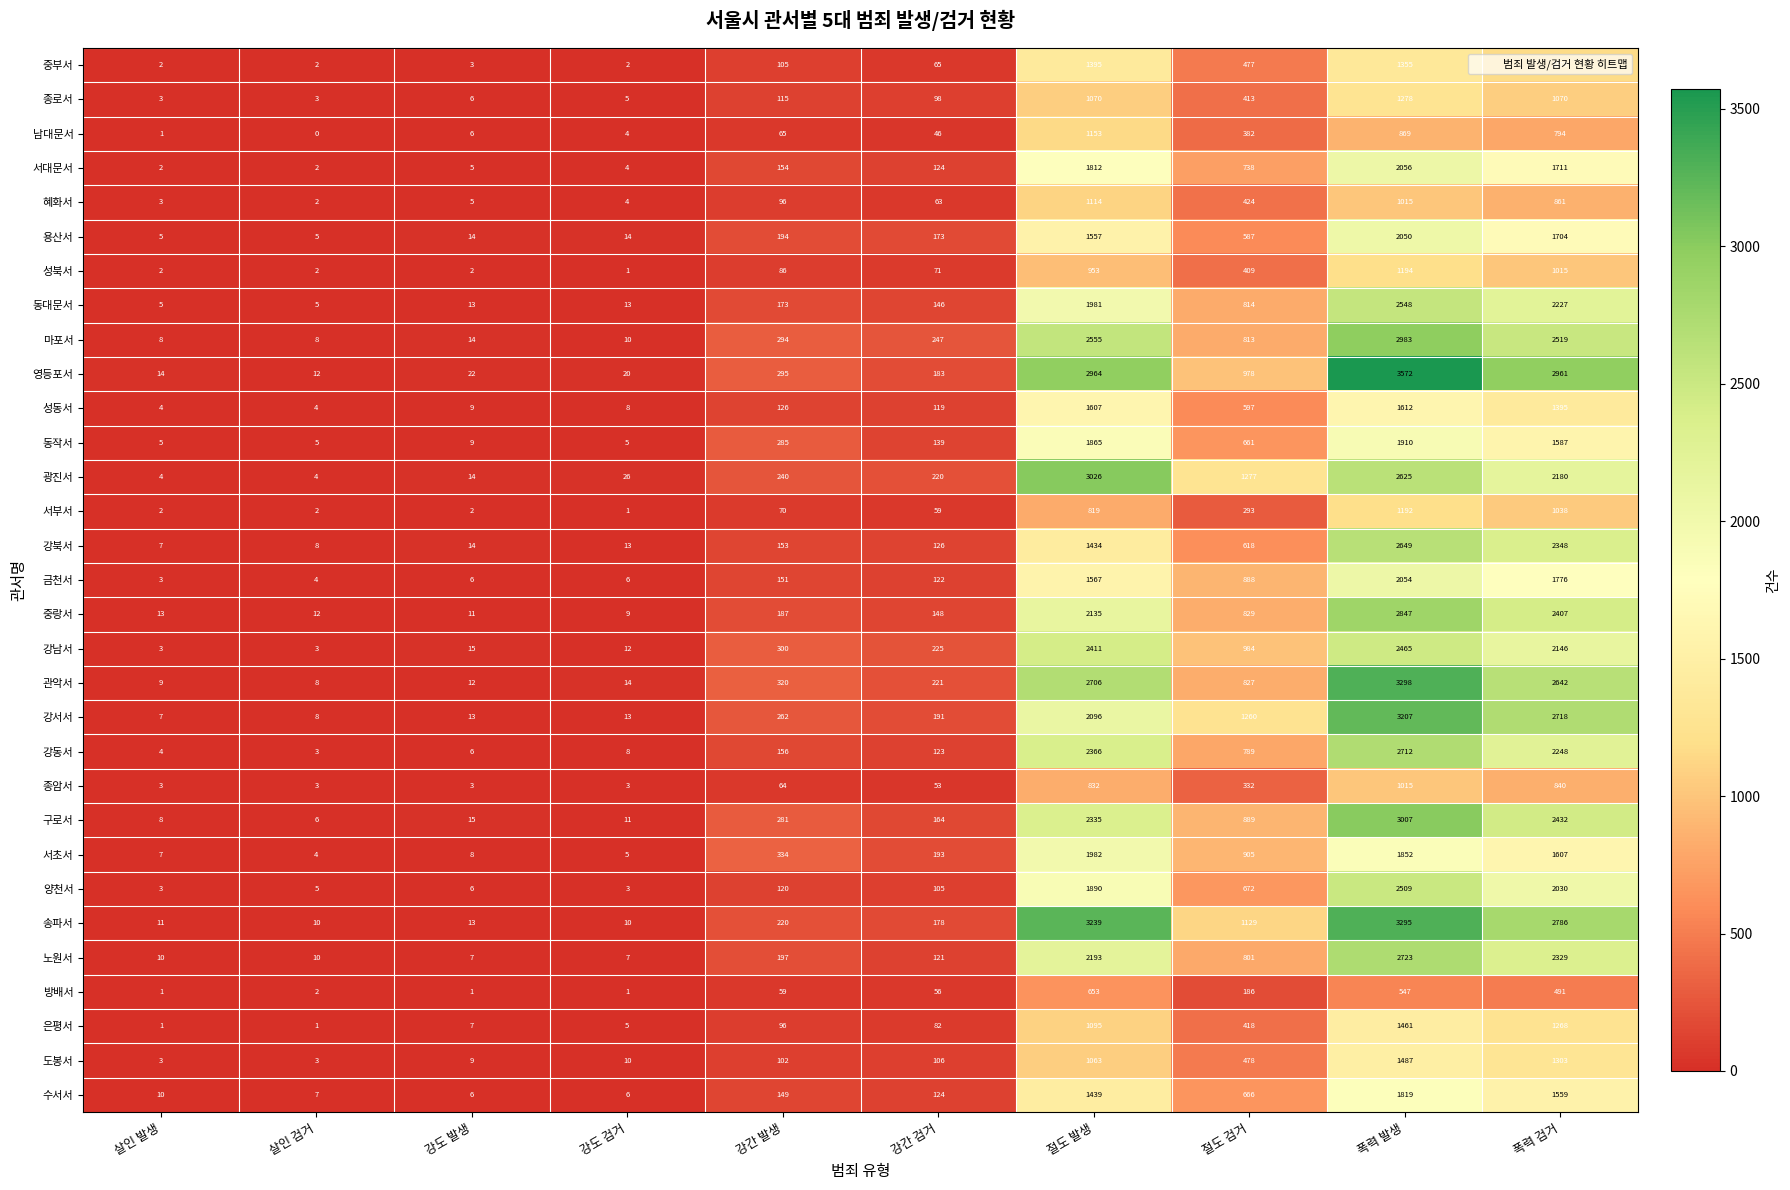

Which label corresponds to the largest value in the chart?

폭력 발생